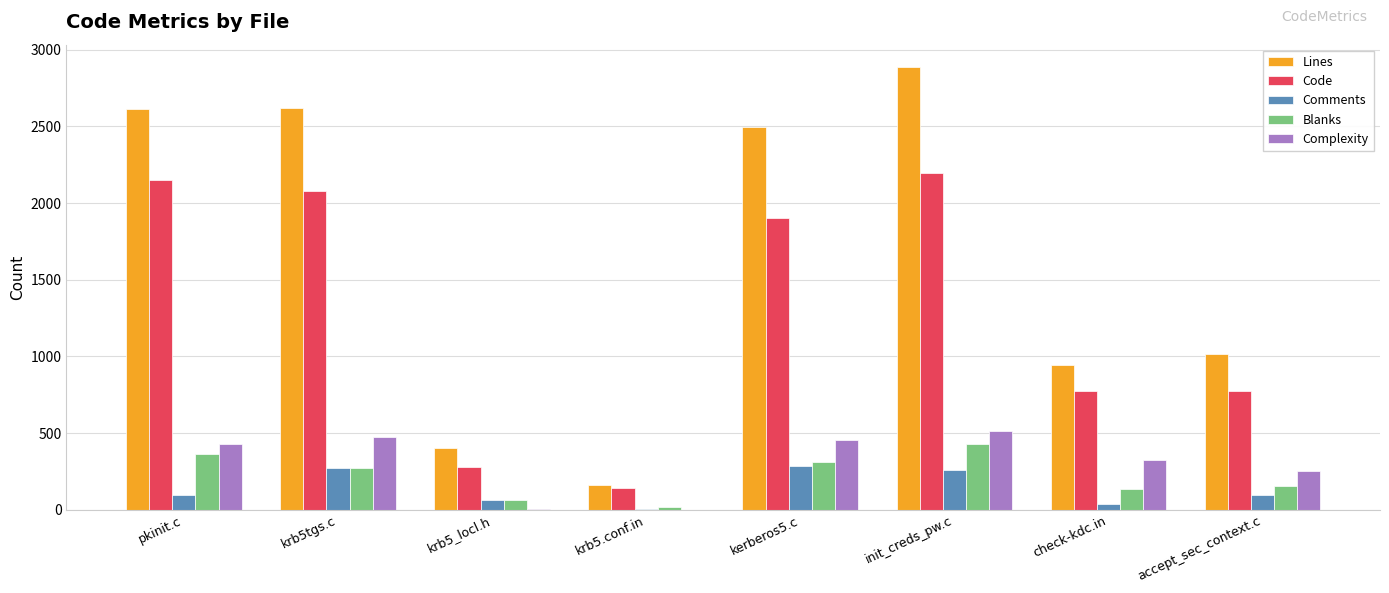

What is the maximum value shown in the chart?

2889